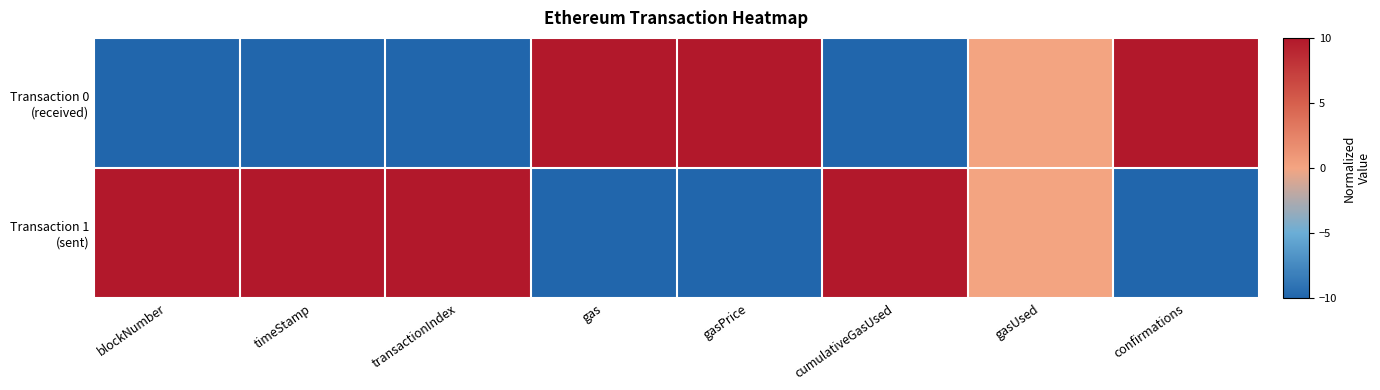

Rank the series by their average value, from highest to lowest.

Transaction 1 (sent), Transaction 0 (received)